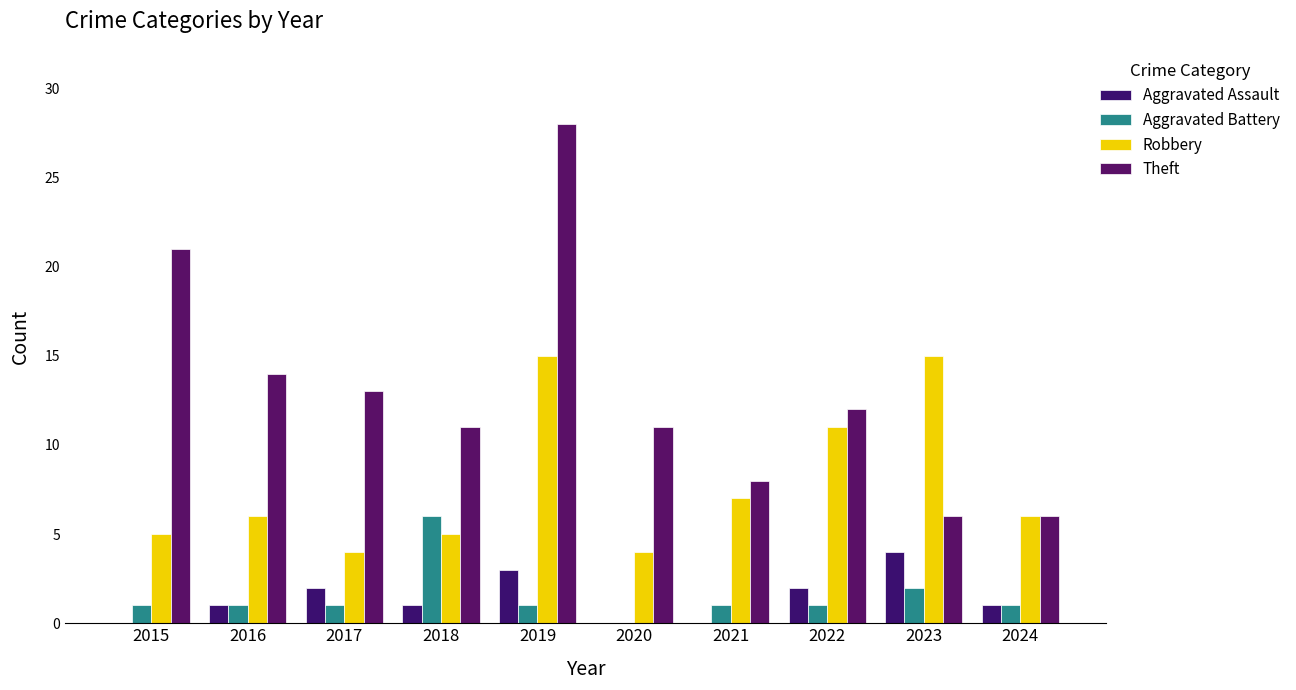

Are the bars grouped side by side (vs. stacked)?

Yes